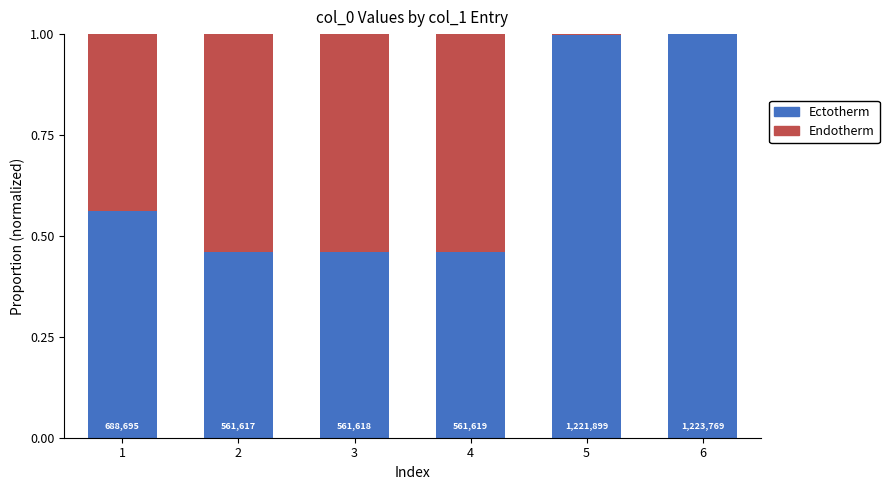

Which series has the widest spread of values?

Ectotherm